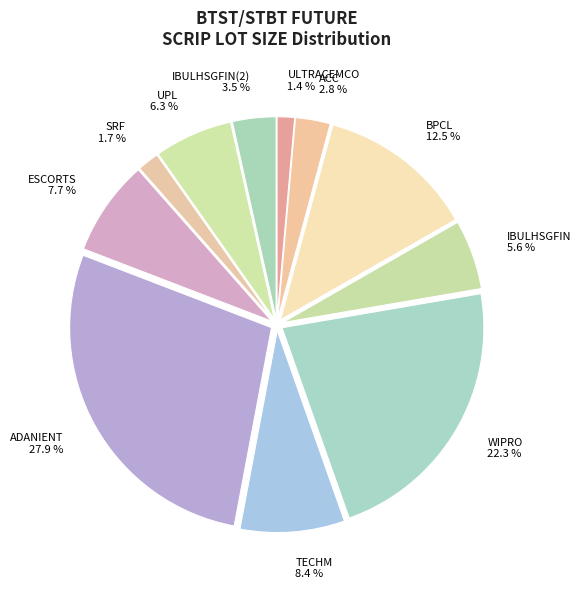

How many segments does this pie chart have?

11